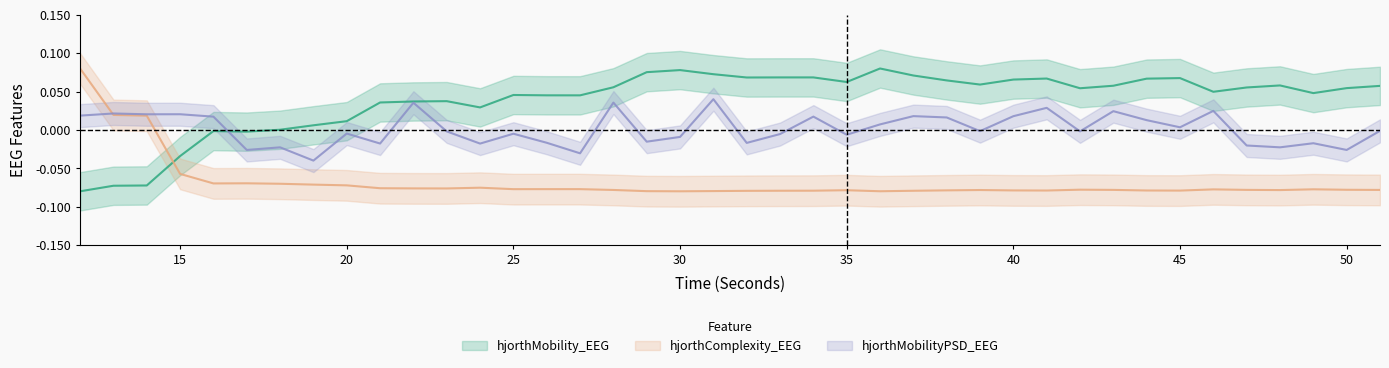

Which series changed the most between 13 and 27?

hjorthMobility_EEG